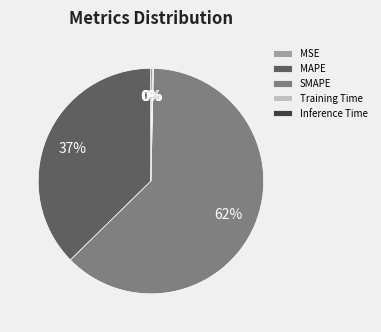

To the nearest percent, what is the average slice percentage?

20%